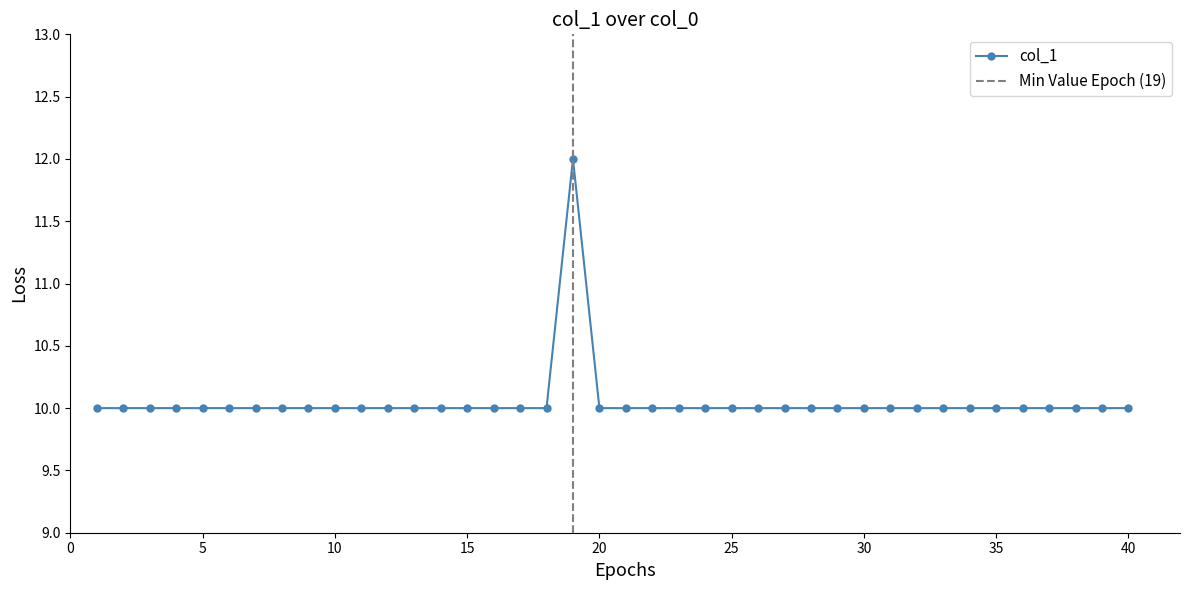

Which category has the lowest value across all series?

1